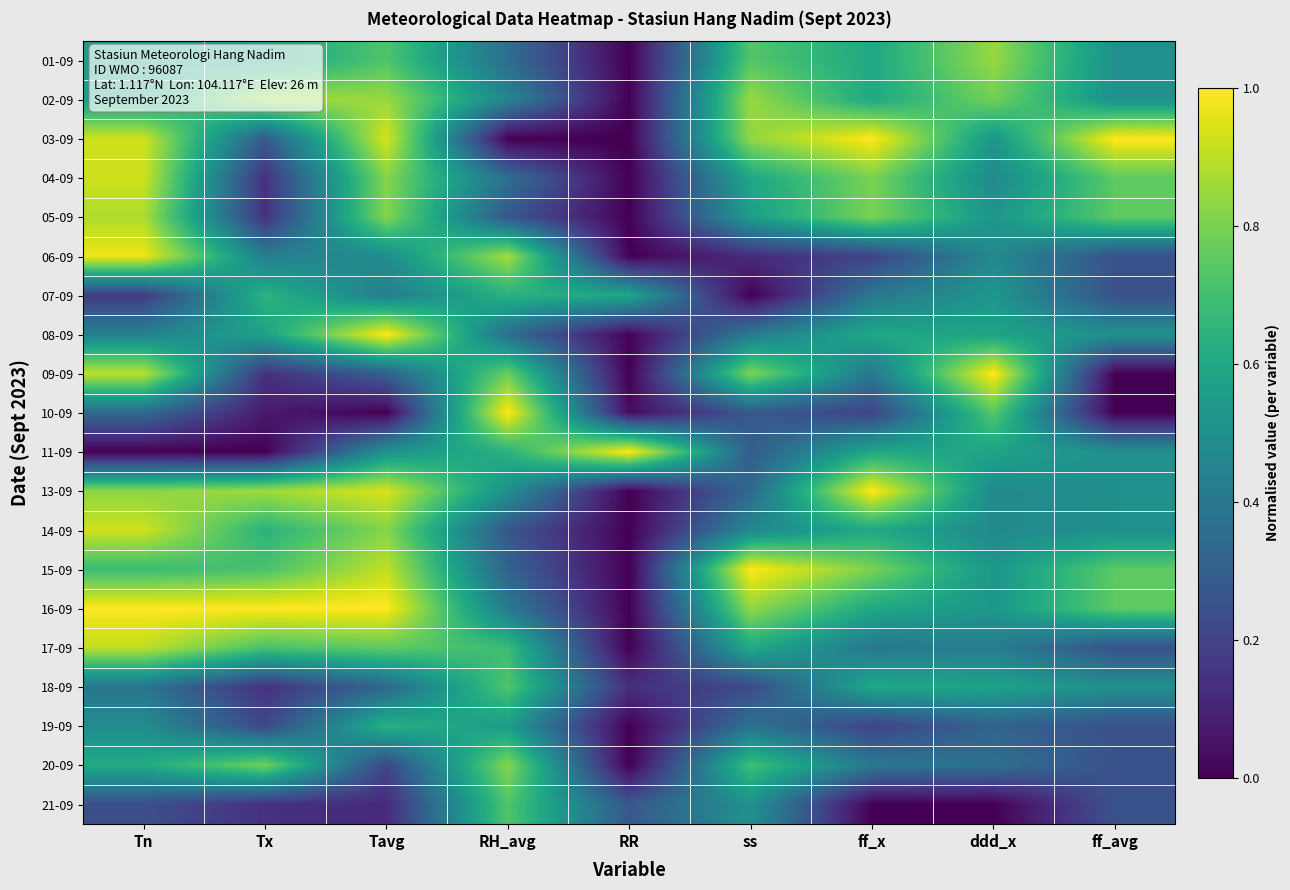

Between Tn and RH_avg, which is larger?

Tn